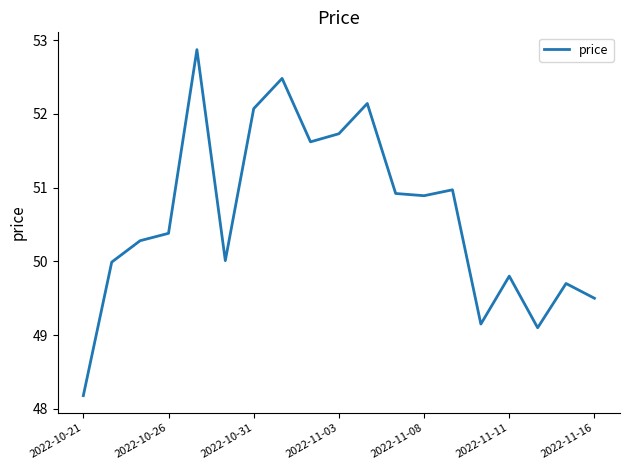

What is the greatest value displayed?

52.9